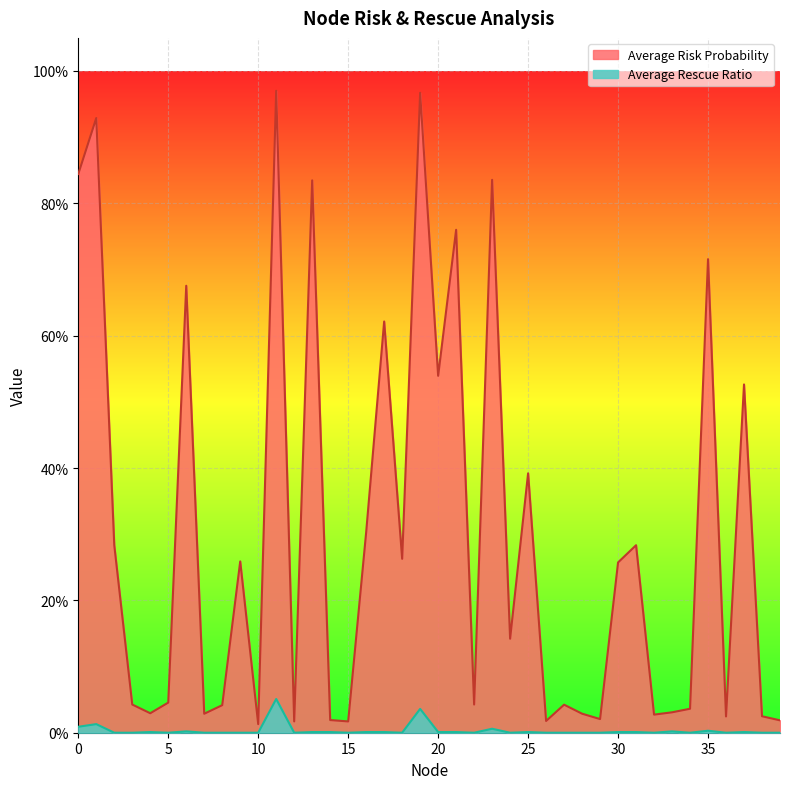

How many values in the Average Rescue Ratio series exceed 0?

19